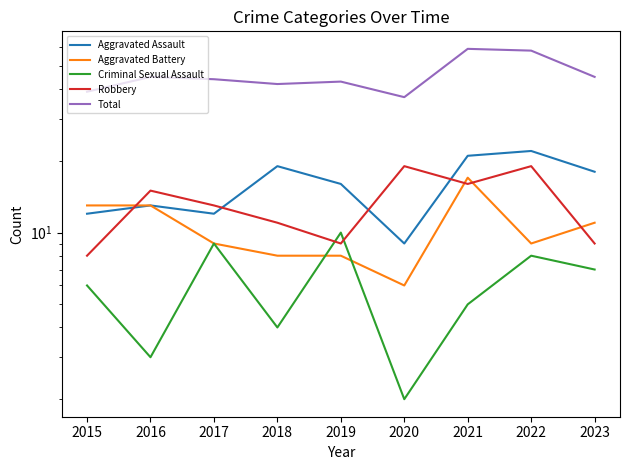

What is the difference between the second highest and minimum values in the Robbery series?

11